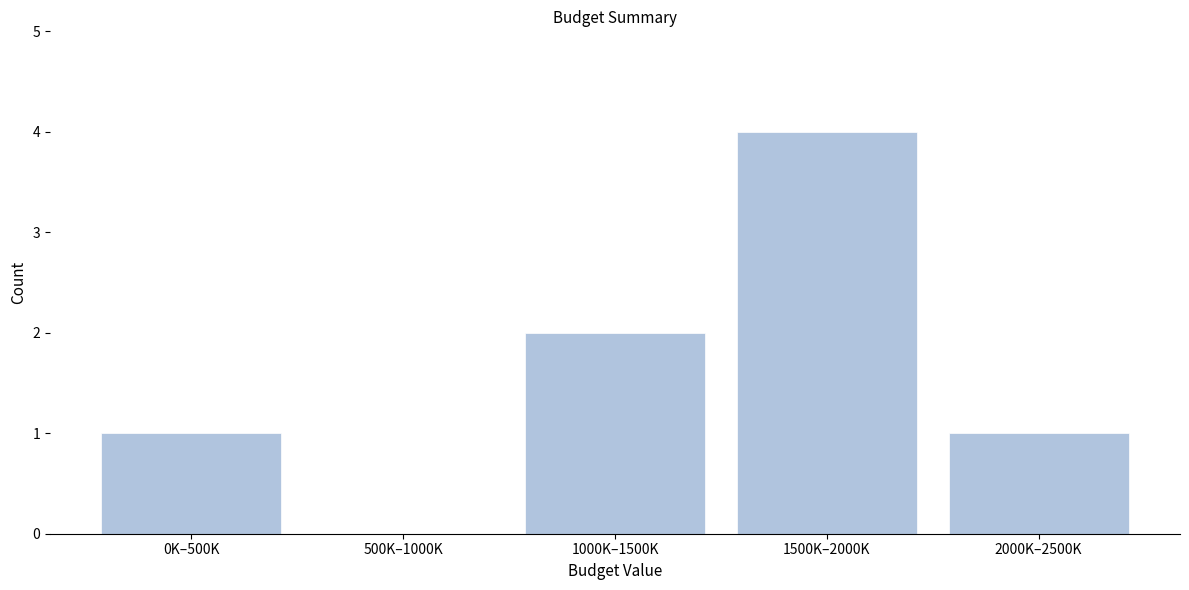

Reading left to right, list all the values displayed in this chart.

0K–500K=1	500K–1000K=0	1000K–1500K=2	1500K–2000K=4	2000K–2500K=1